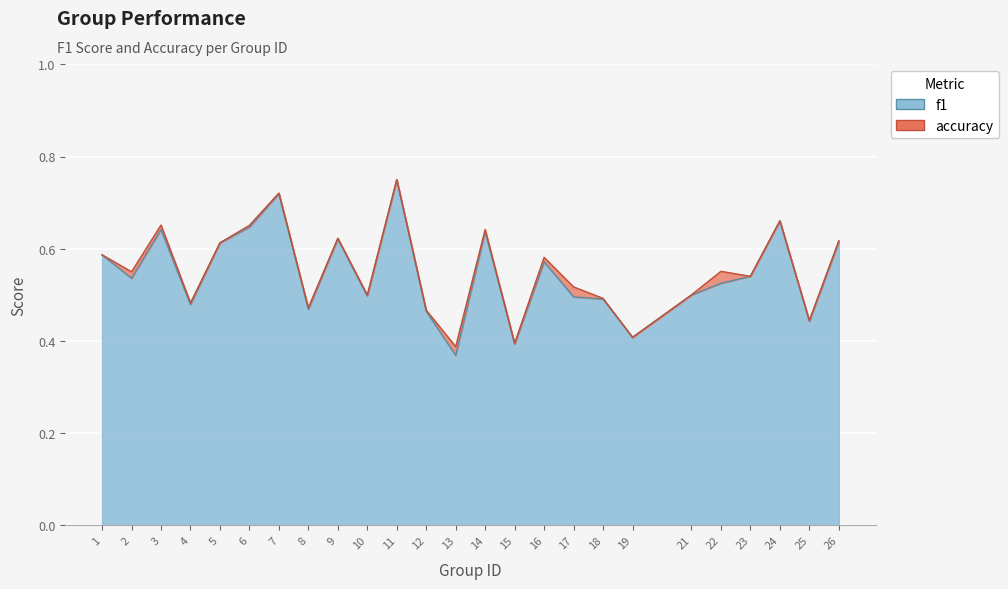

What is the highest value of the f1 series?

0.8